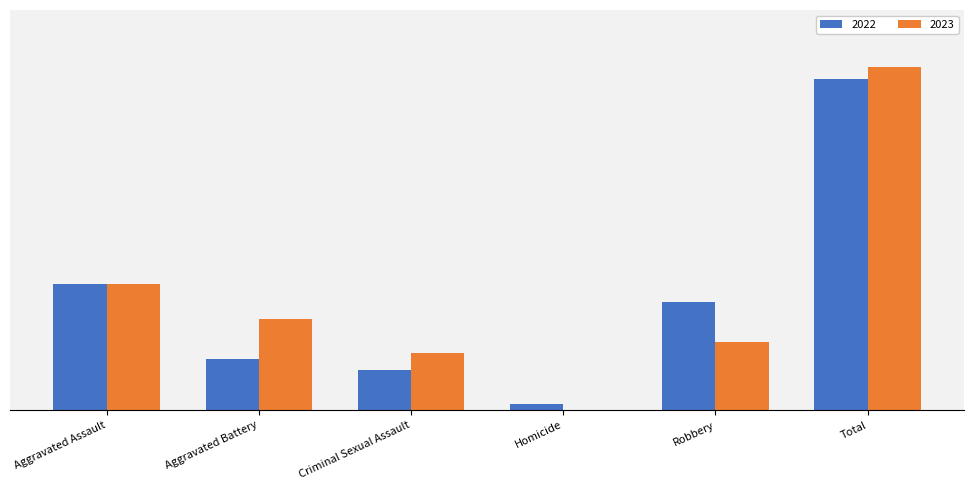

What is the maximum value for 2023?

60